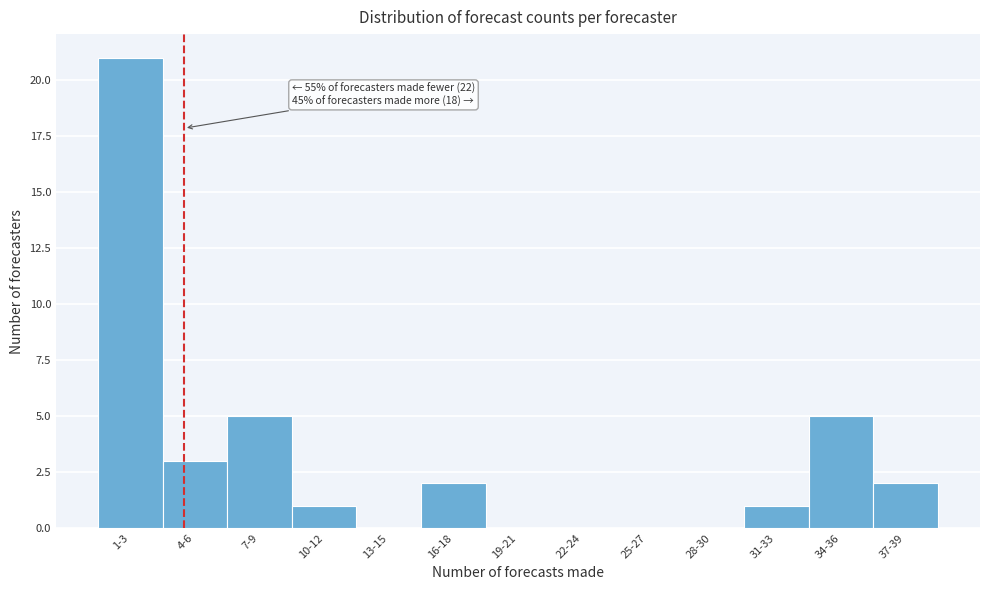

Reading left to right, transcribe all the data shown in this chart.

1-3=21	4-6=3	7-9=5	10-12=1	13-15=0	16-18=2	19-21=0	22-24=0	25-27=0	28-30=0	31-33=1	34-36=5	37-39=2